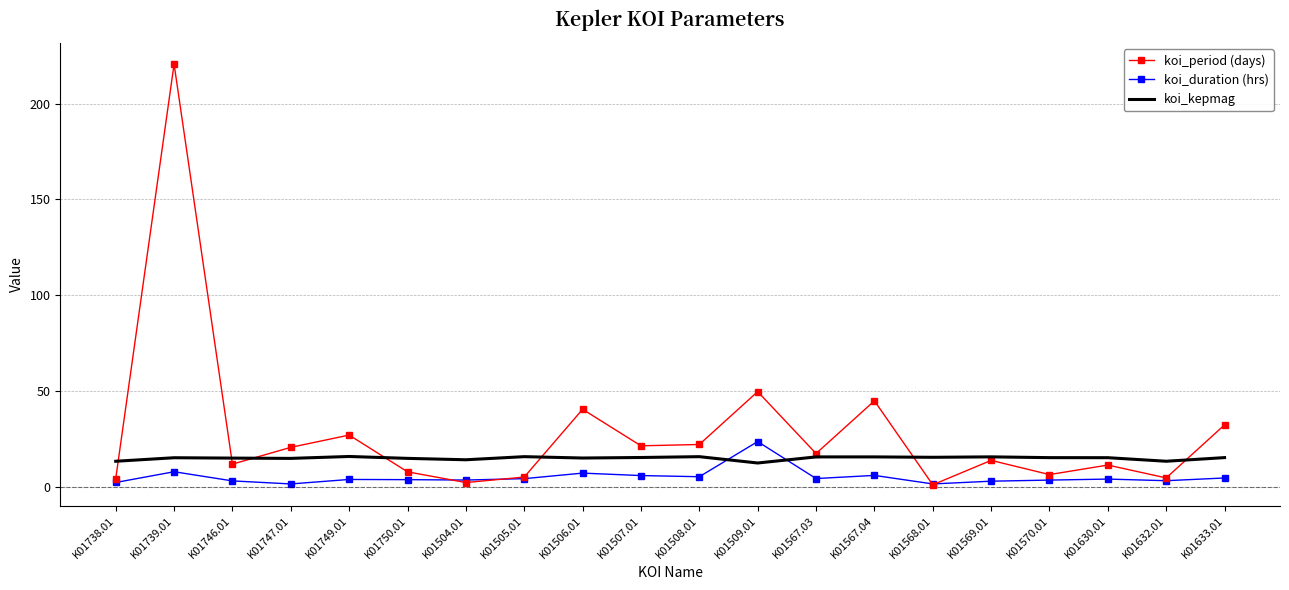

Count the number of categories in the chart.

20